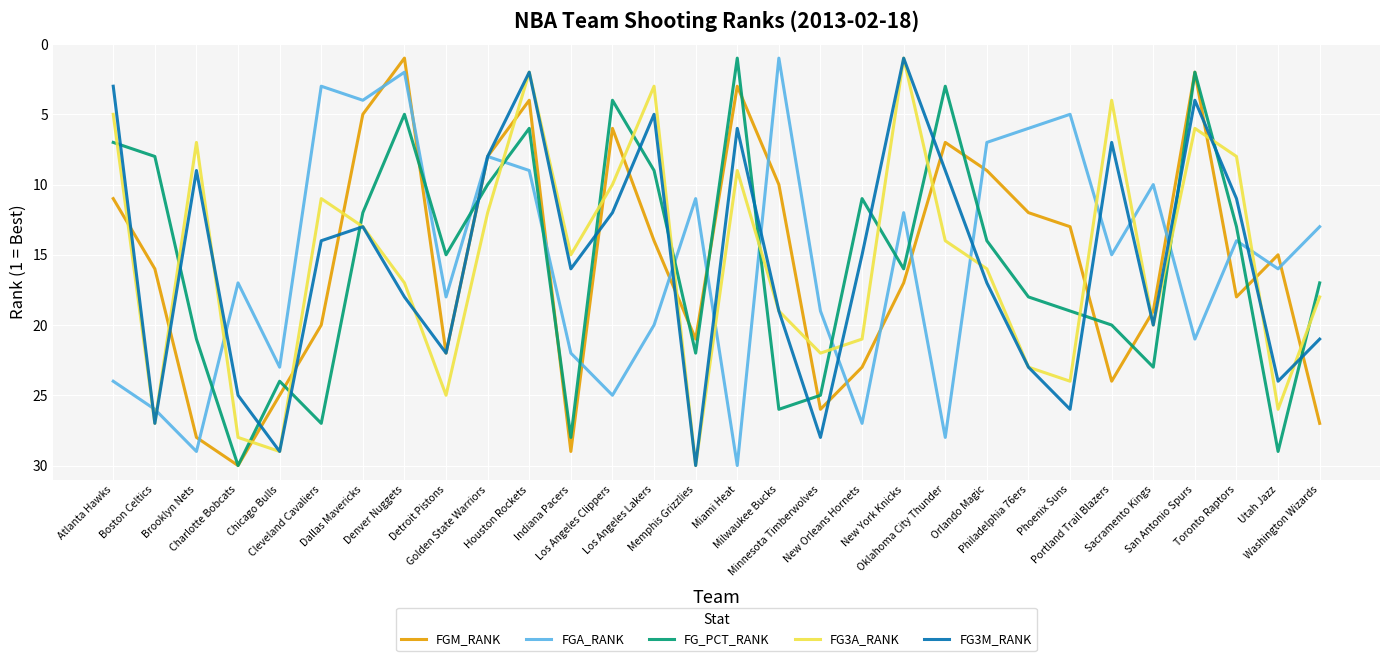

What is the difference between the FG3M_RANK values at Boston Celtics and San Antonio Spurs?

23